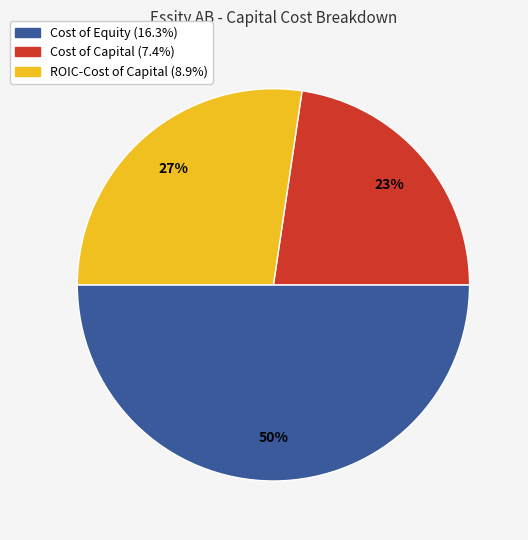

To the nearest percent, what is the difference between the largest and smallest slice percentages?

27%